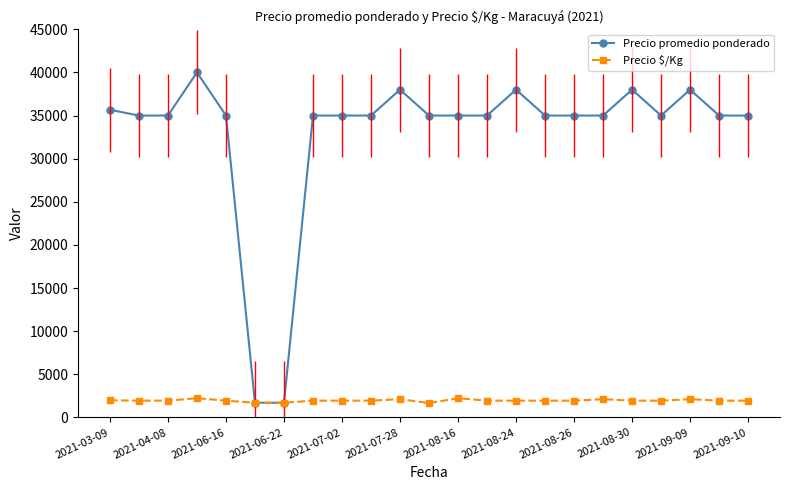

Rank the series by their average value, from lowest to highest.

Precio $/Kg, Precio promedio ponderado